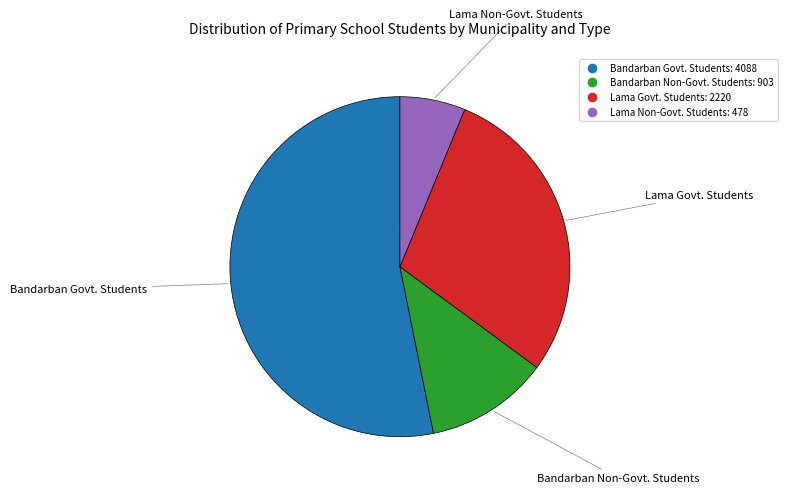

True or false: Bandarban Non-Govt. Students accounts for 4% of the total.

False